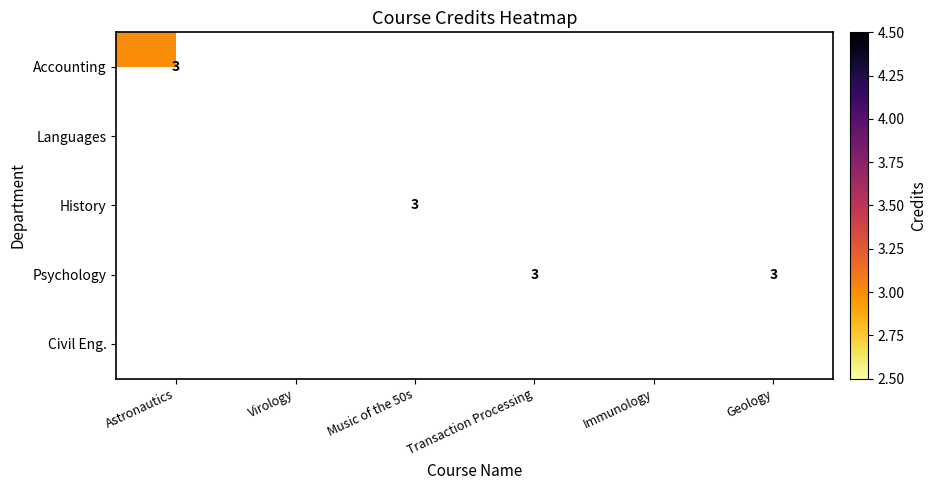

Is it true that Psychology equals 4 at Transaction Processing?

False